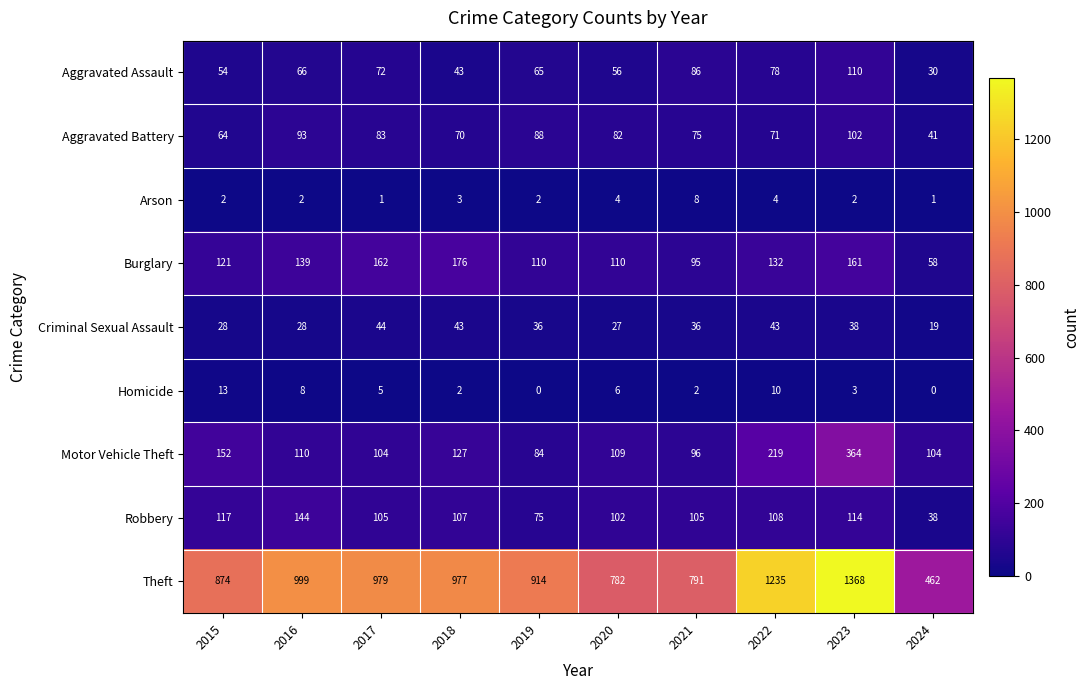

Which series changed the most between 2017 and 2023?

Theft